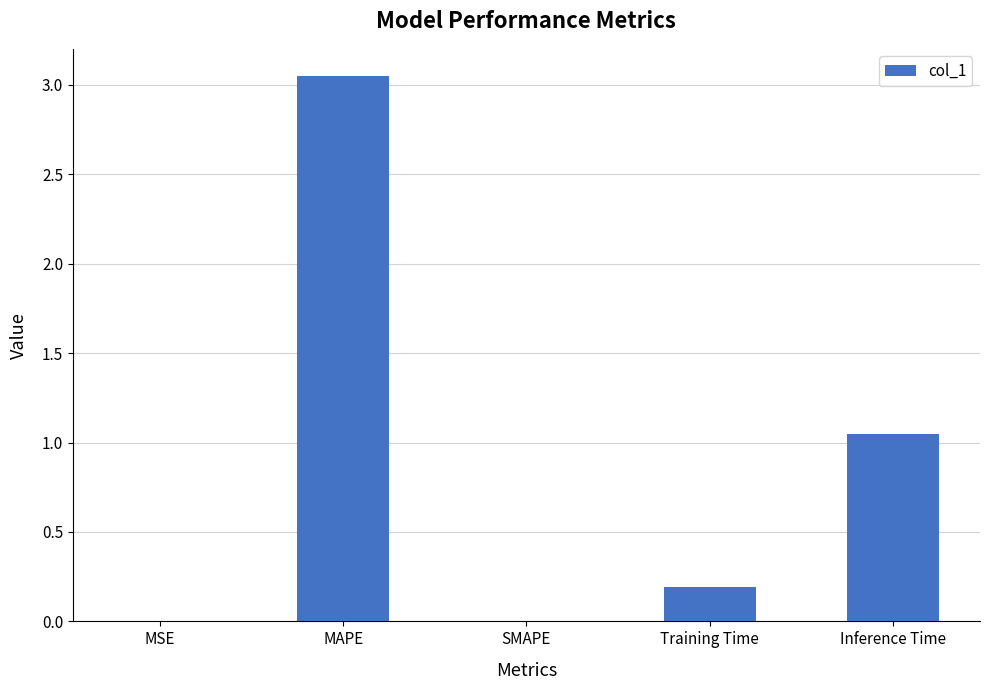

Where is the data nearest to the value 1?

Inference Time